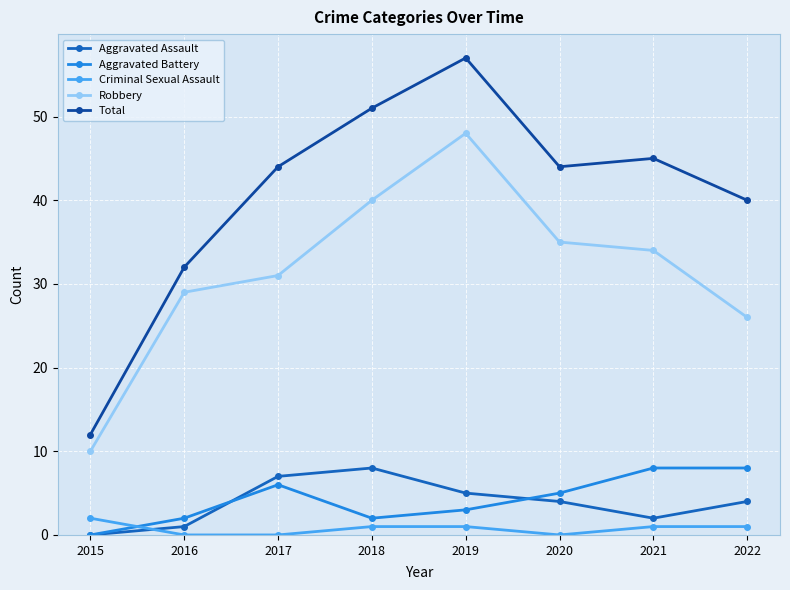

Reading left to right, what are all the values shown in this chart?

Aggravated Assault: 2015=0	2016=1	2017=7	2018=8	2019=5	2020=4	2021=2	2022=4
Aggravated Battery: 2015=0	2016=2	2017=6	2018=2	2019=3	2020=5	2021=8	2022=8
Criminal Sexual Assault: 2015=2	2016=0	2017=0	2018=1	2019=1	2020=0	2021=1	2022=1
Robbery: 2015=10	2016=29	2017=31	2018=40	2019=48	2020=35	2021=34	2022=26
Total: 2015=12	2016=32	2017=44	2018=51	2019=57	2020=44	2021=45	2022=40